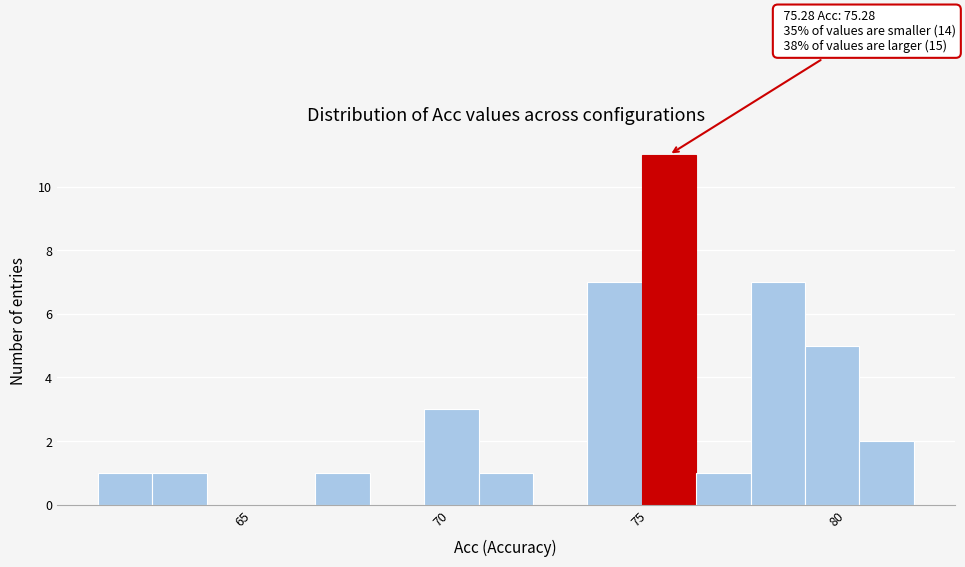

Around what value on the x-axis is the tallest bar? Give the approximate position of its centre, as read against the axis.

76.0